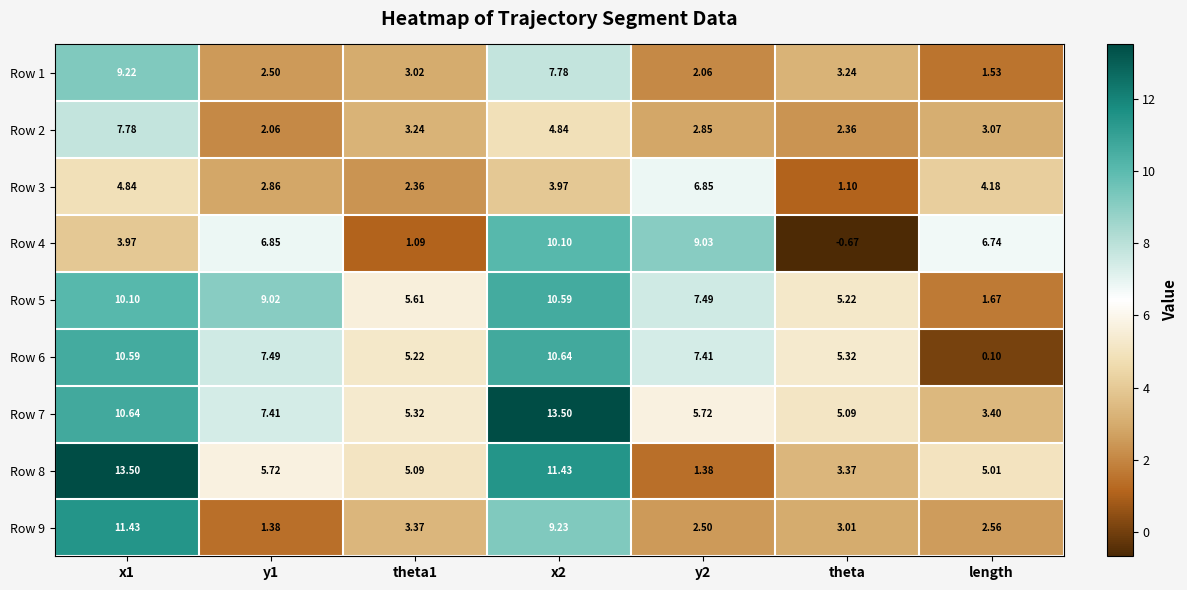

What is the total value across all series at length?

28.3